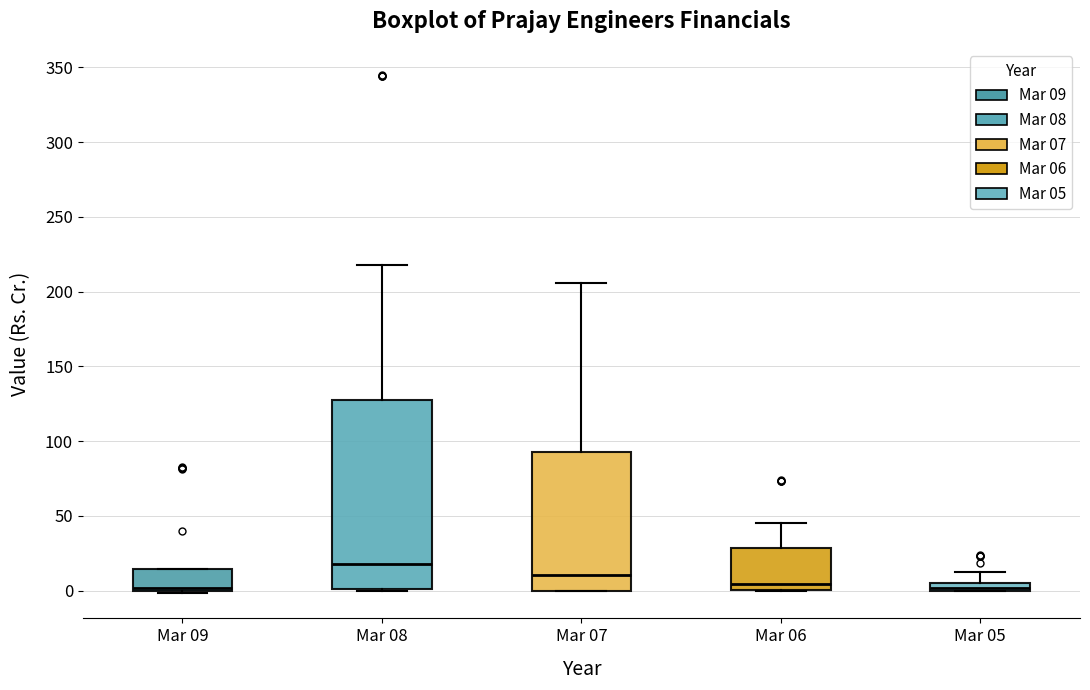

Where does the median line of the box for Mar 07 sit on the y-axis? The values are not printed on the chart, so give them approximately, as read against the axis.

10